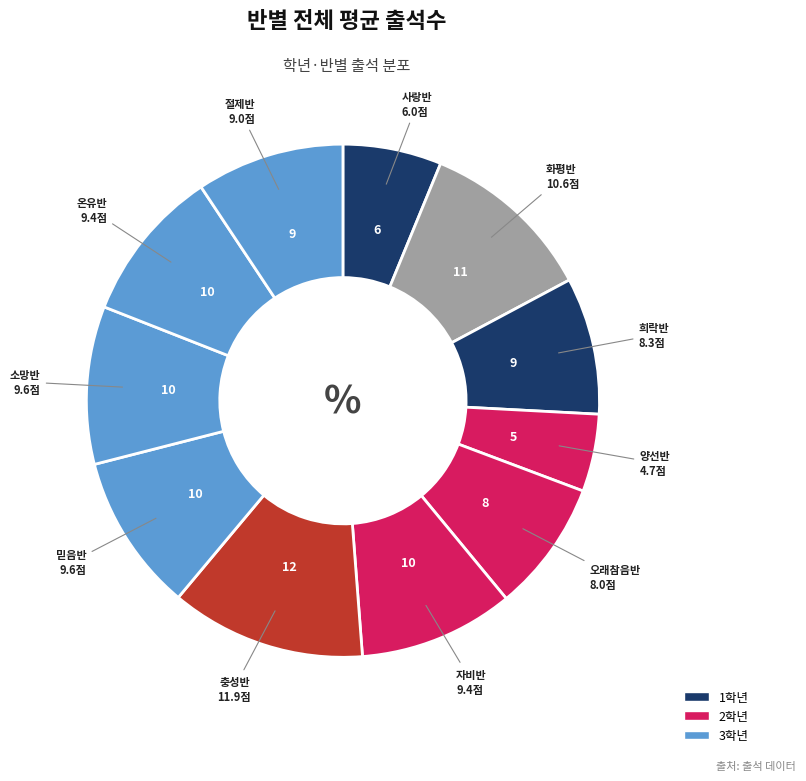

Which slice is the largest?

충성반